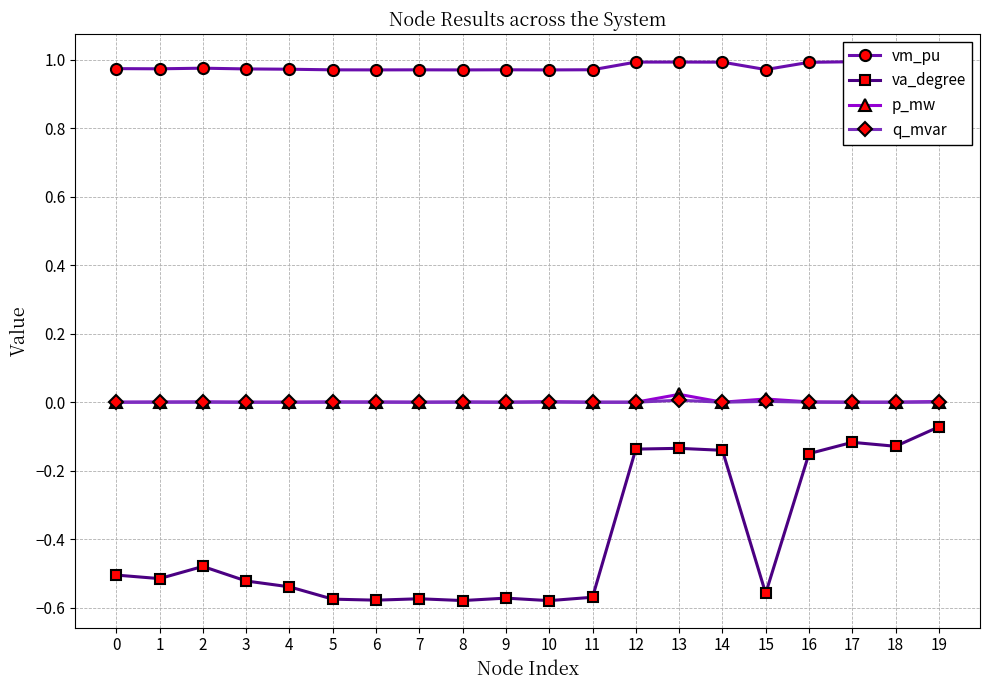

Rank the series by their maximum value, from highest to lowest.

vm_pu, p_mw, q_mvar, va_degree